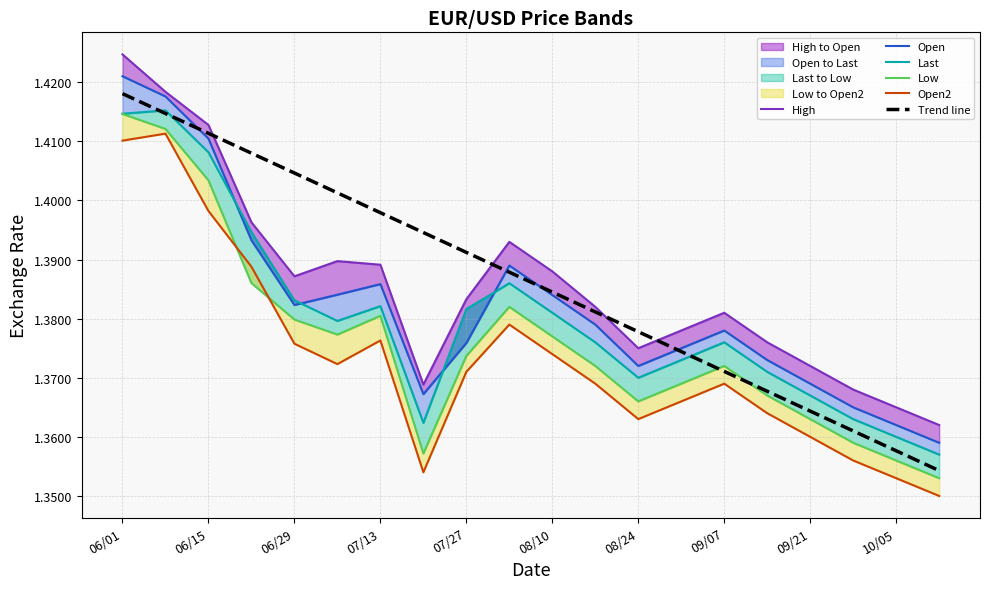

At which label does Trend line reach its peak?

06/01